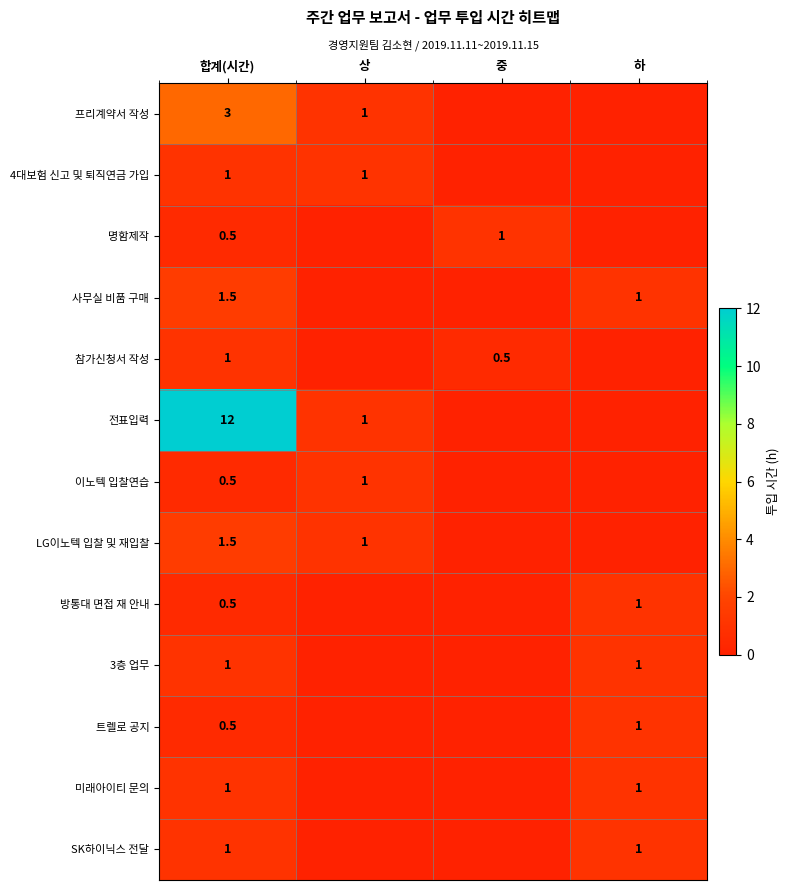

What is the total value across all series at 중?

1.5